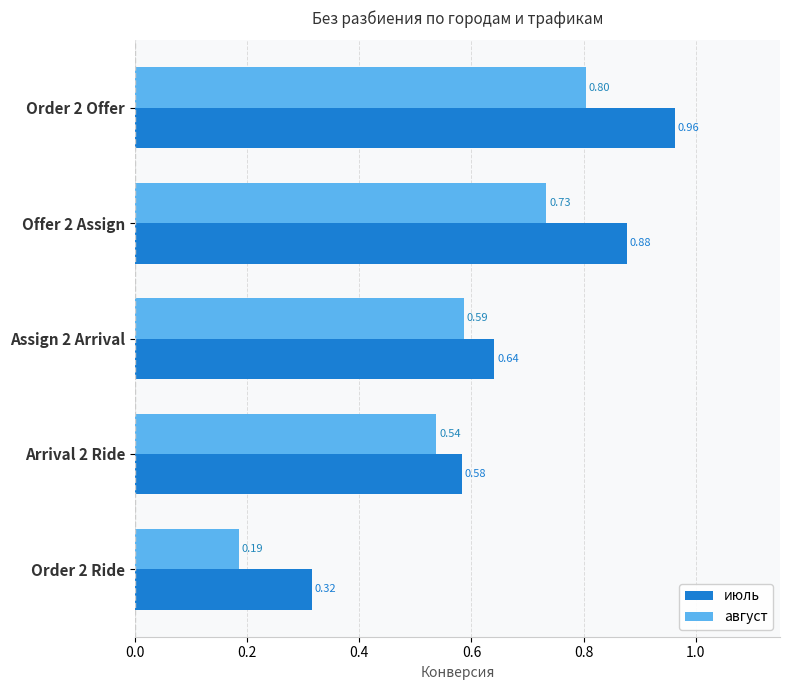

List the series in order of their peak value, highest first.

июль, август